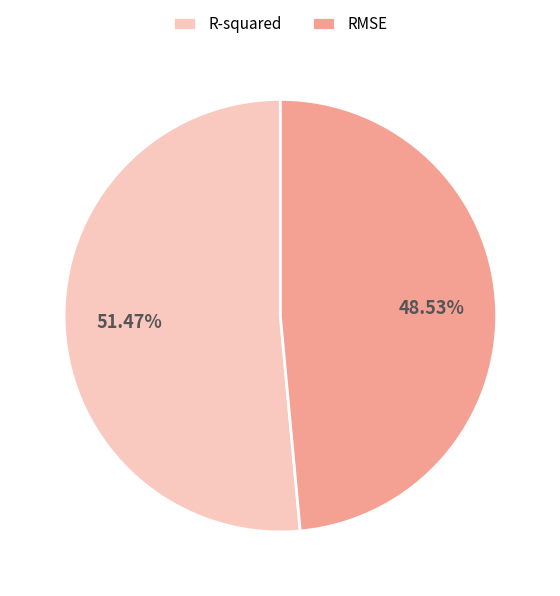

Do RMSE and R-squared together represent more than half of the pie?

Yes